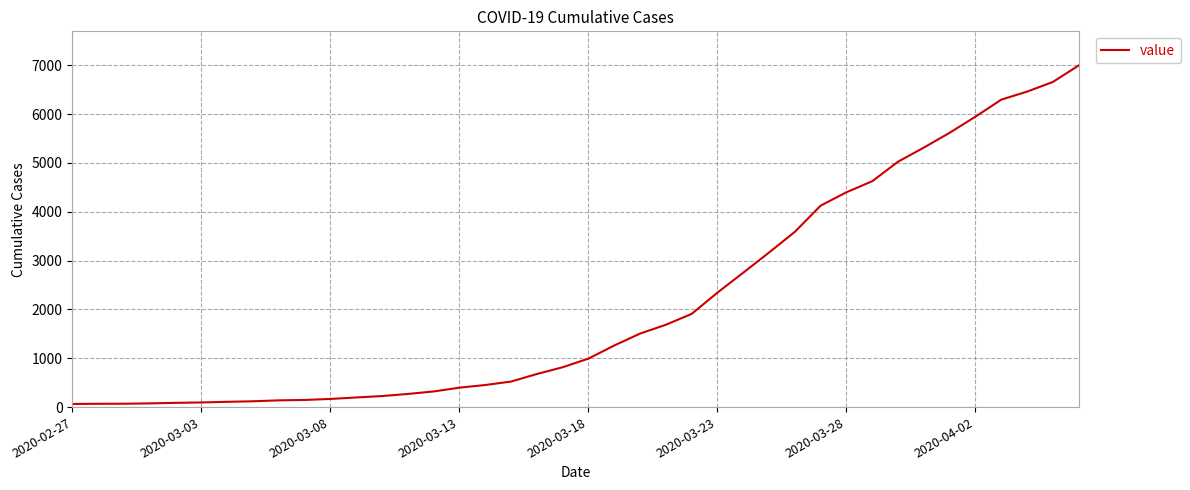

What is the greatest value displayed?

6995